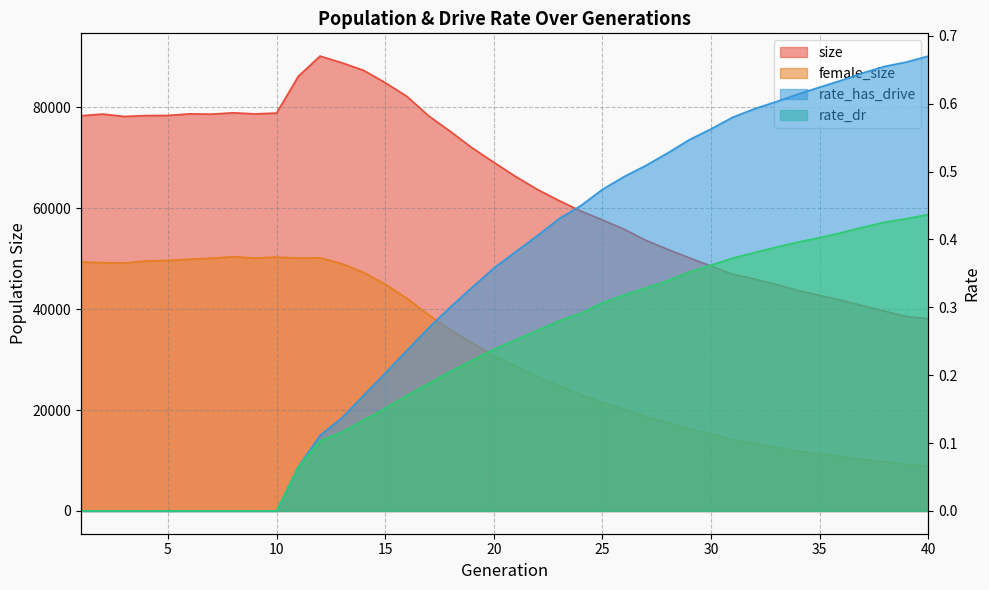

Which series has the largest range (max minus min)?

size